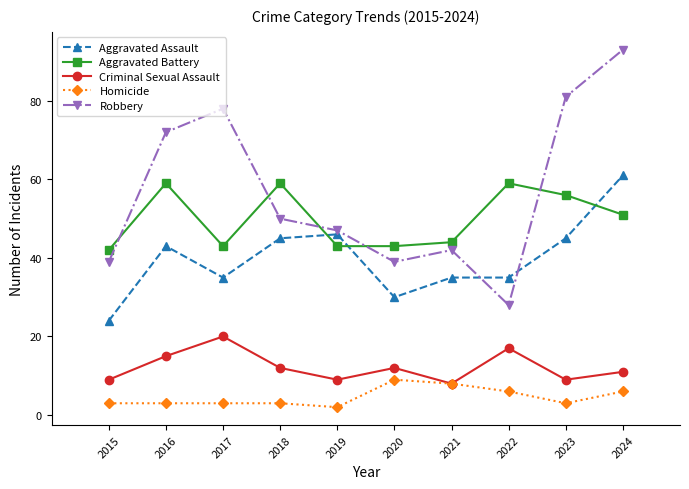

Reading left to right, extract all data points from this chart.

Aggravated Assault: 2015=24	2016=43	2017=35	2018=45	2019=46	2020=30	2021=35	2022=35	2023=45	2024=61
Aggravated Battery: 2015=42	2016=59	2017=43	2018=59	2019=43	2020=43	2021=44	2022=59	2023=56	2024=51
Criminal Sexual Assault: 2015=9	2016=15	2017=20	2018=12	2019=9	2020=12	2021=8	2022=17	2023=9	2024=11
Homicide: 2015=3	2016=3	2017=3	2018=3	2019=2	2020=9	2021=8	2022=6	2023=3	2024=6
Robbery: 2015=39	2016=72	2017=78	2018=50	2019=47	2020=39	2021=42	2022=28	2023=81	2024=93